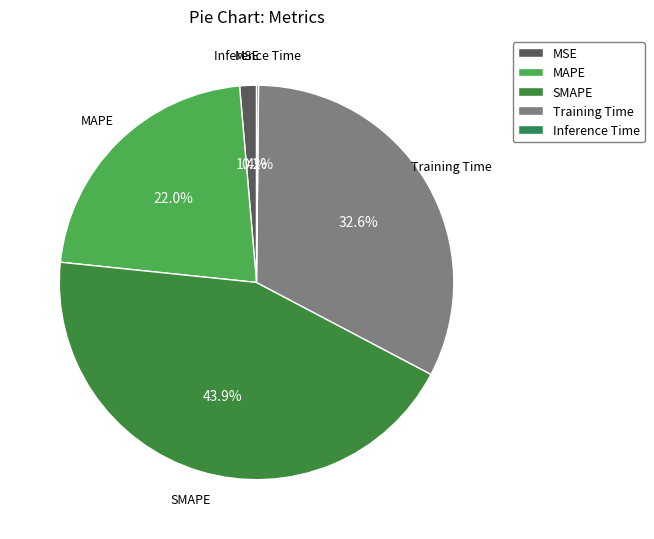

Does any single category account for the majority?

No